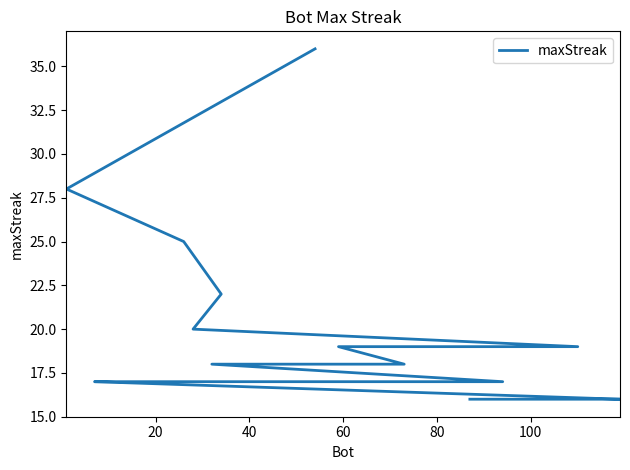

Read the value at 60, to the nearest 5.

20